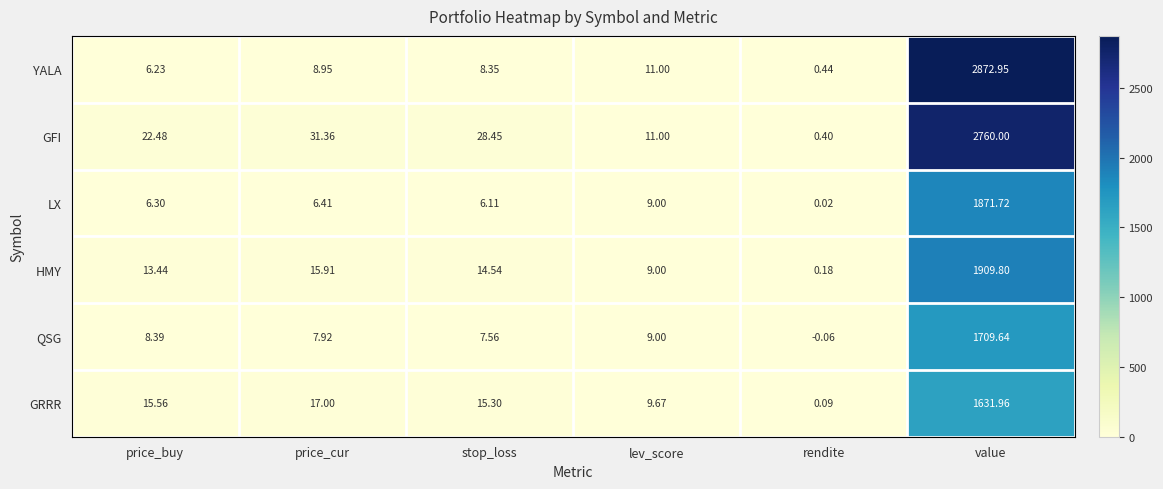

Which series has the largest total across all categories?

YALA